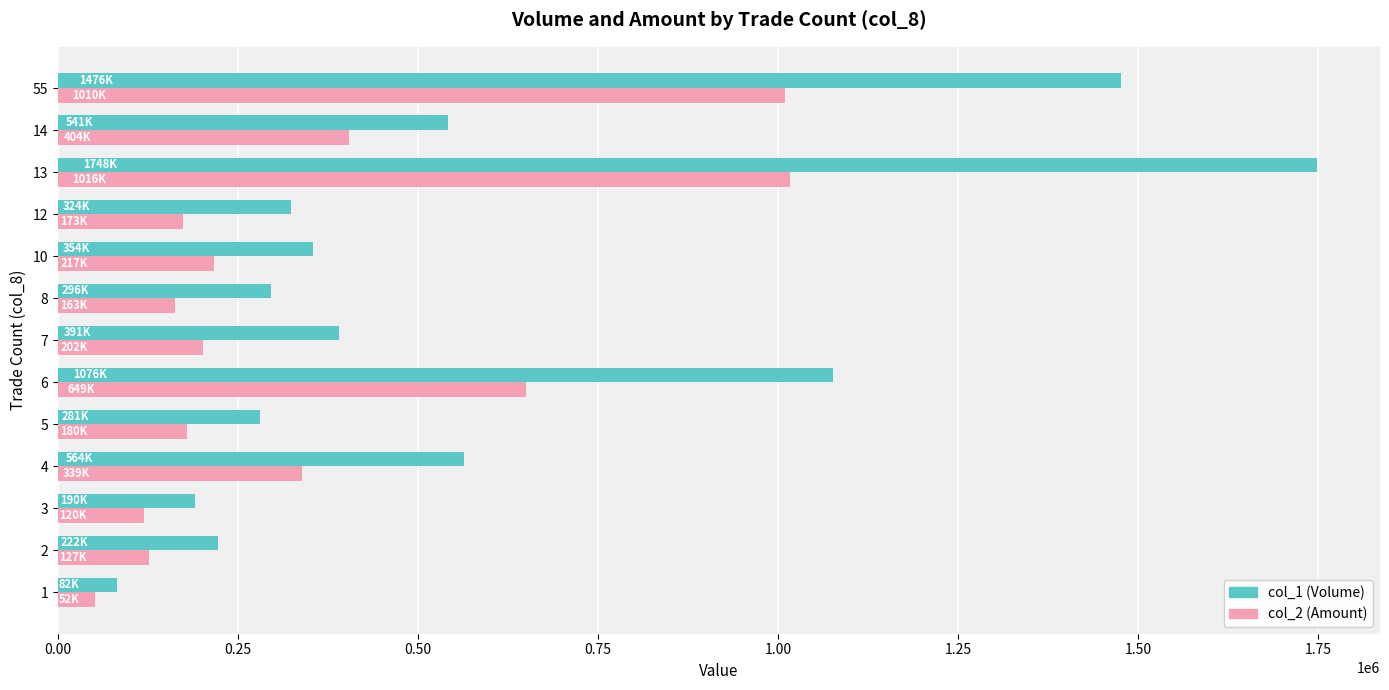

What is the highest value of the col_2 (Amount) series?

1016370